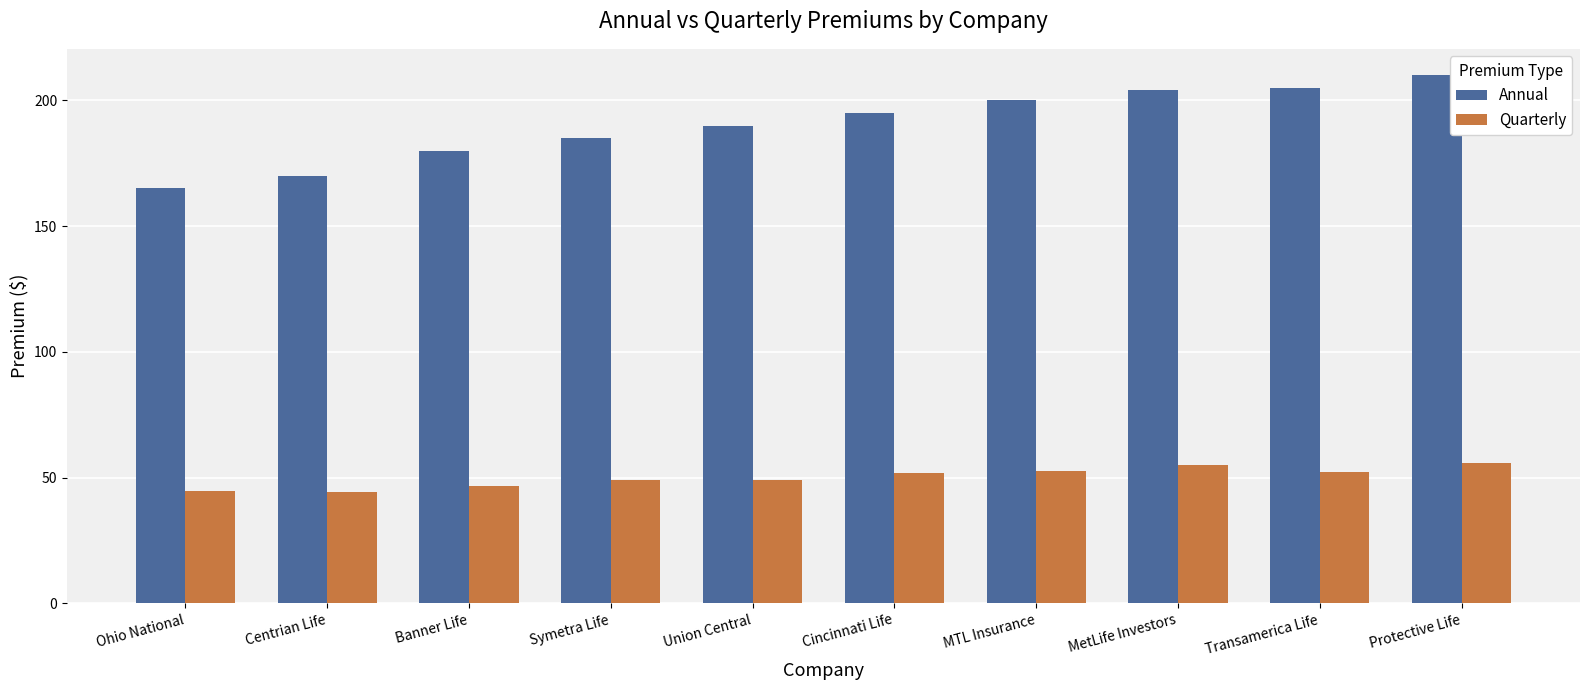

Rank the series by their maximum value, from lowest to highest.

Quarterly, Annual